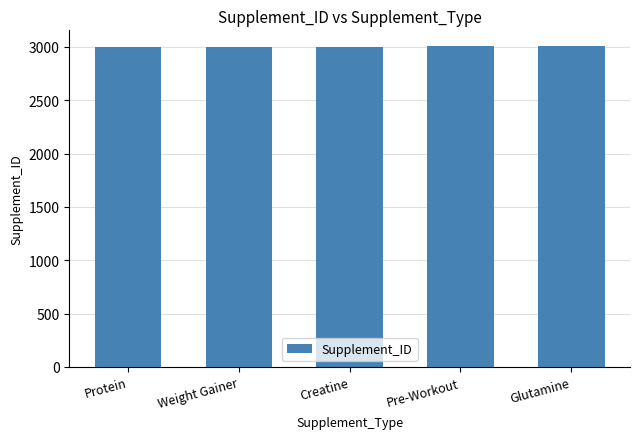

What is the sum of all values?

15015